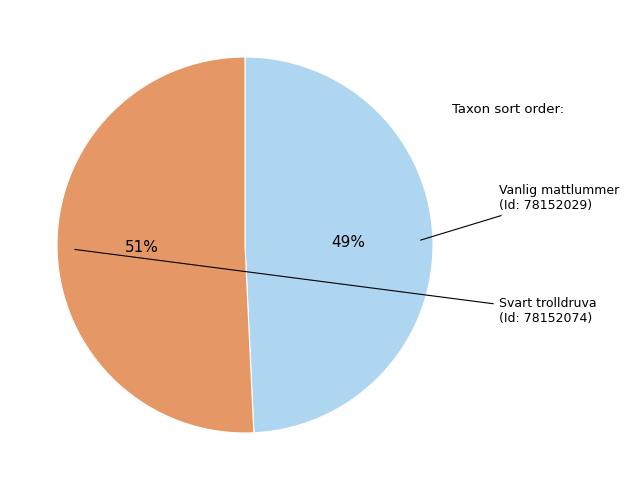

How many segments does this pie chart have?

2